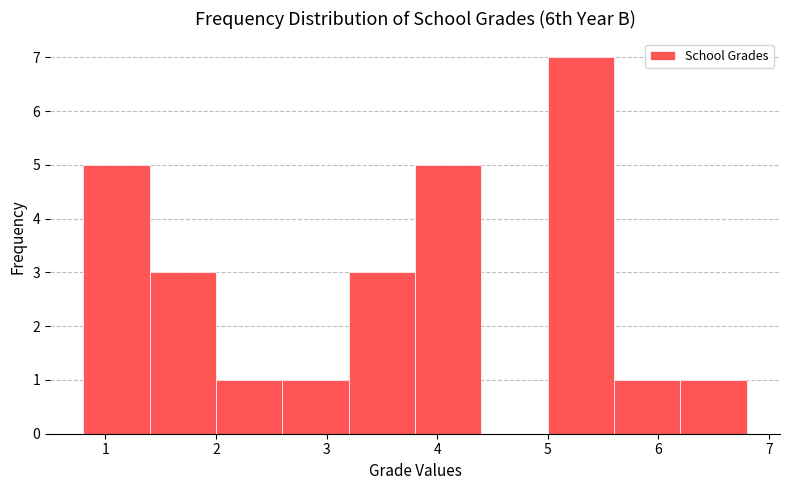

Reading left to right, transcribe this chart: for each bar, give the range it covers on the x-axis and its height. The values are not printed on the chart, so give them approximately, as read against the axis.

0.8 to 1.4: 5
1.4 to 2.0: 3
2.0 to 2.6: 1
2.6 to 3.2: 1
3.2 to 3.8: 3
3.8 to 4.4: 5
4.4 to 5.0: 0
5.0 to 5.6: 7
5.6 to 6.2: 1
6.2 to 6.8: 1